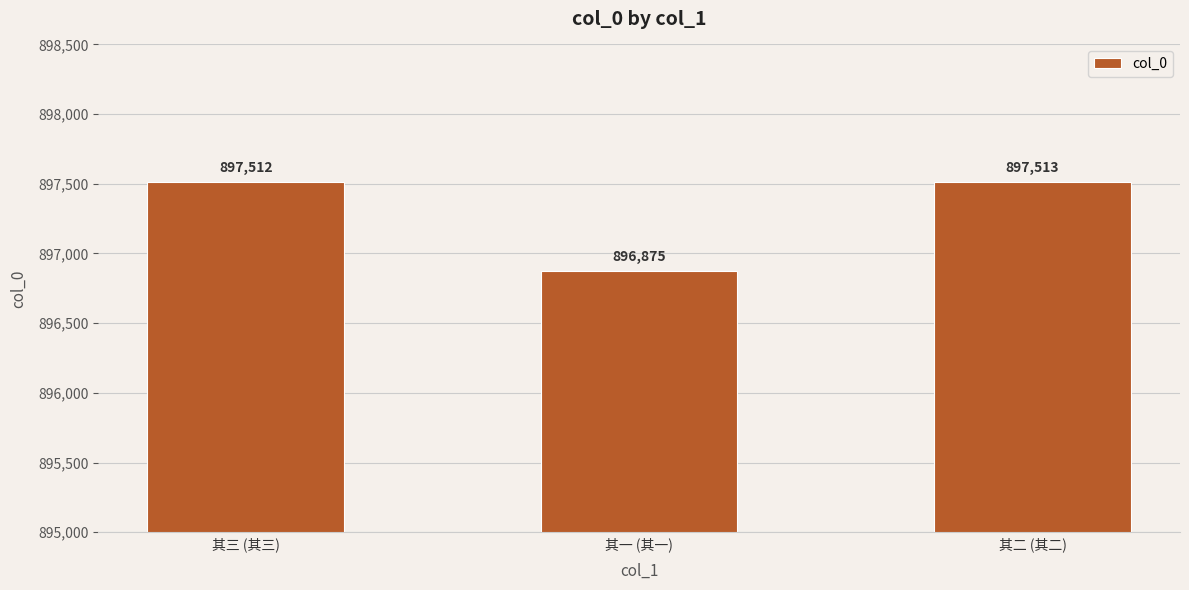

What is the minimum value shown in the chart?

896875